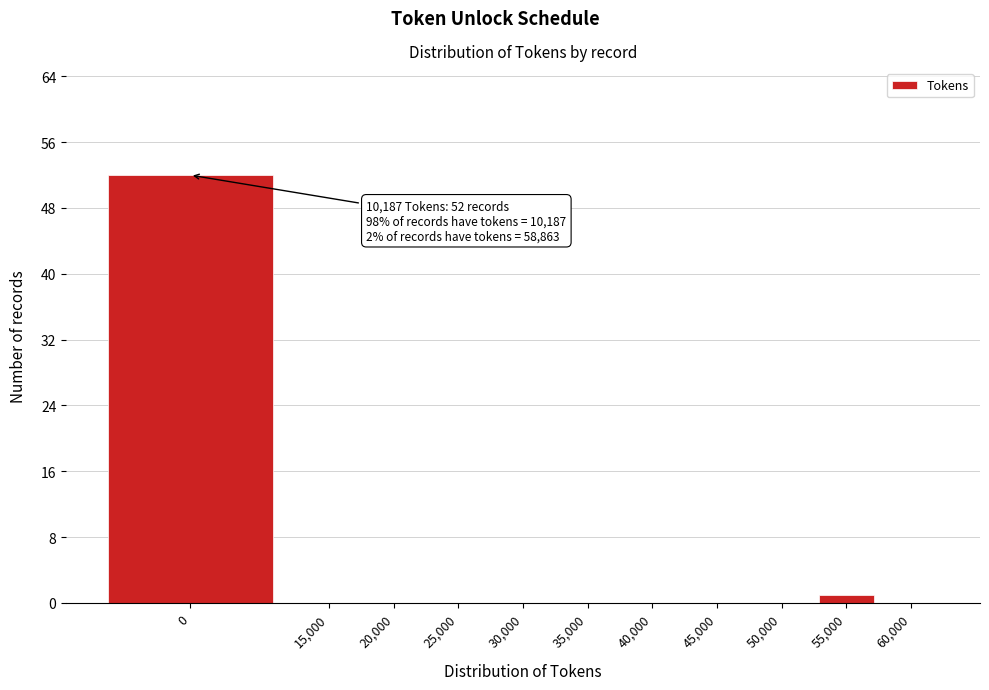

Reading left to right, list all the values displayed in this chart.

0=52	15,000=0	20,000=0	25,000=0	30,000=0	35,000=0	40,000=0	45,000=0	50,000=0	55,000=1	60,000=0